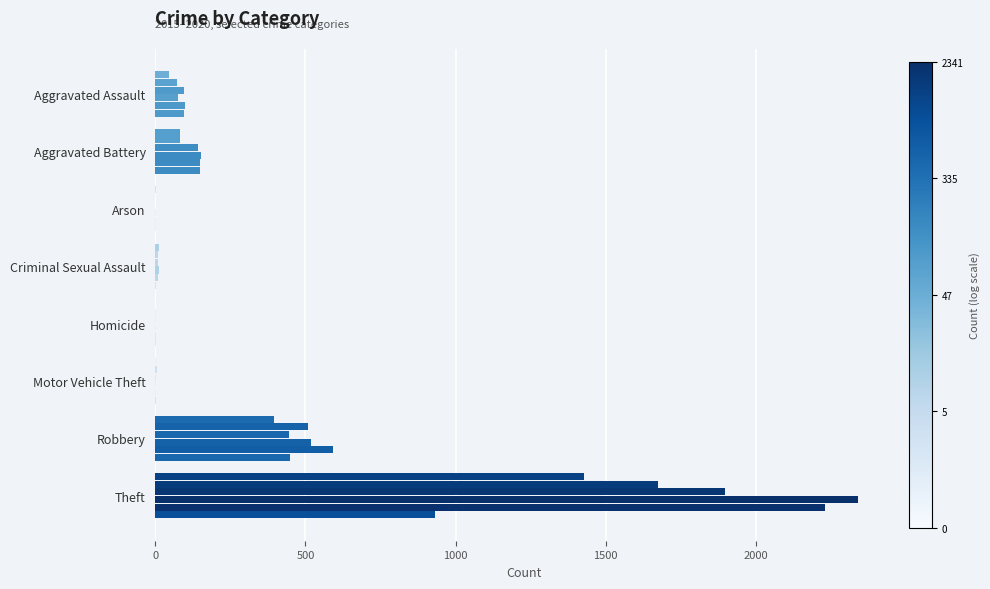

Count the number of data series in this chart.

6